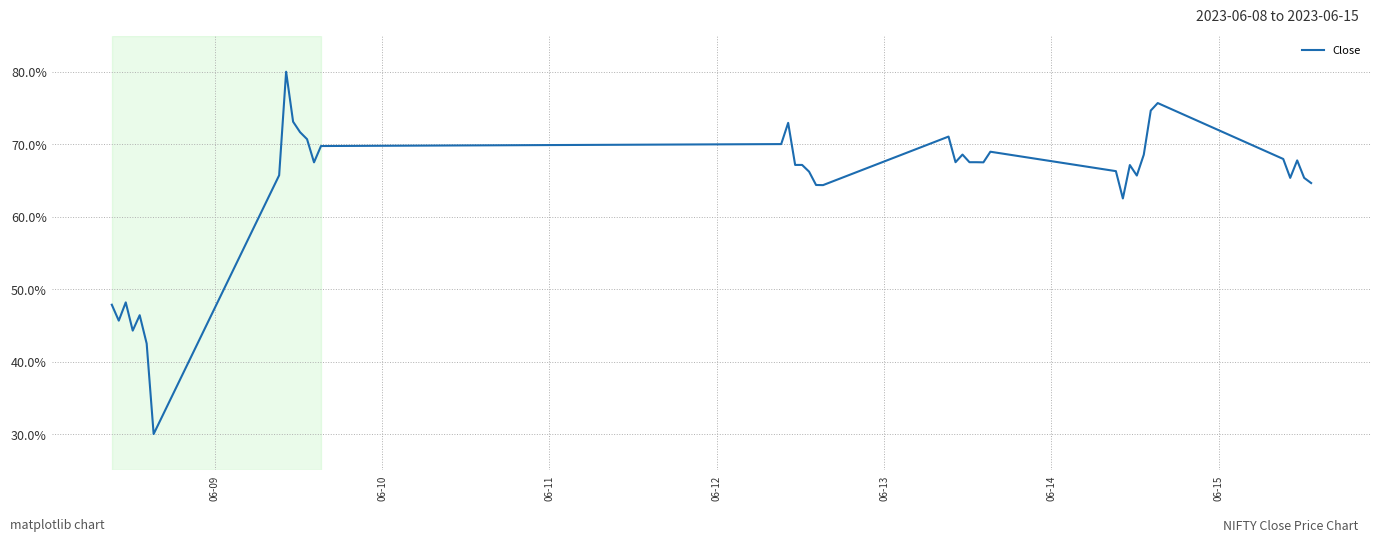

How many lines are shown in the chart?

1